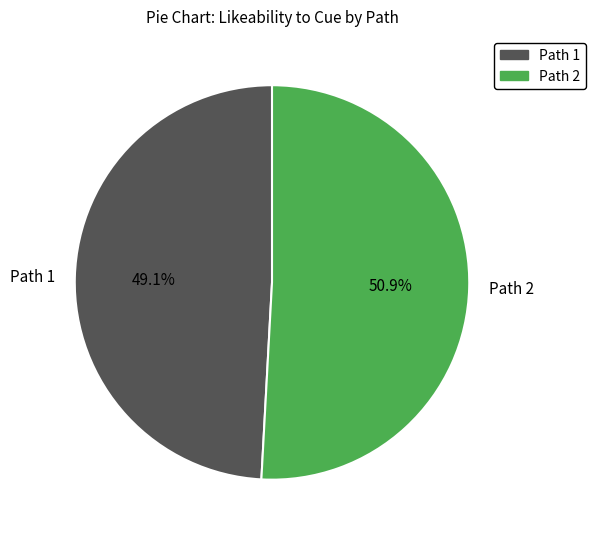

Which slice is the largest?

Path 2